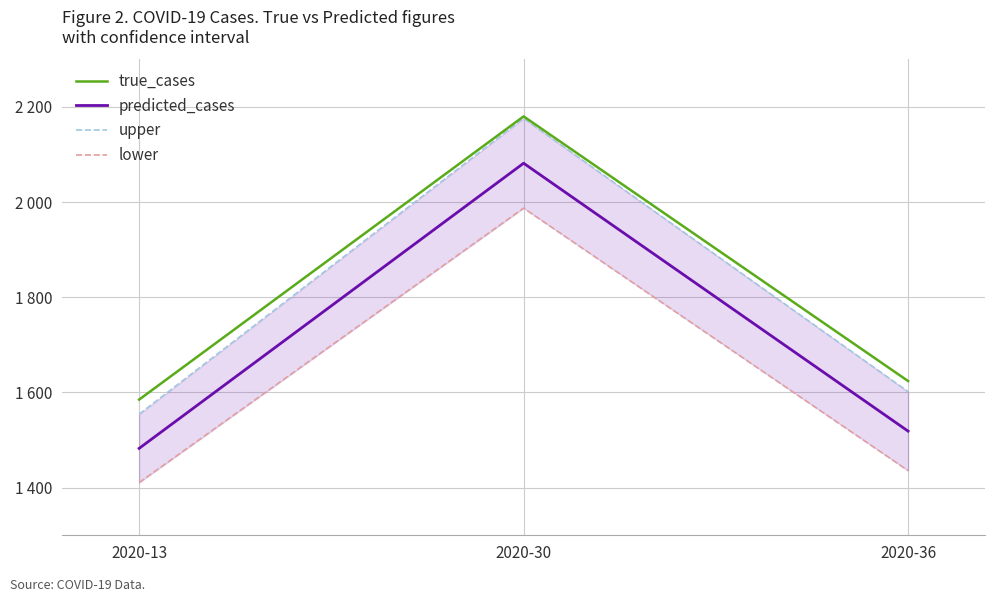

At which label does predicted_cases reach its minimum?

2020-13